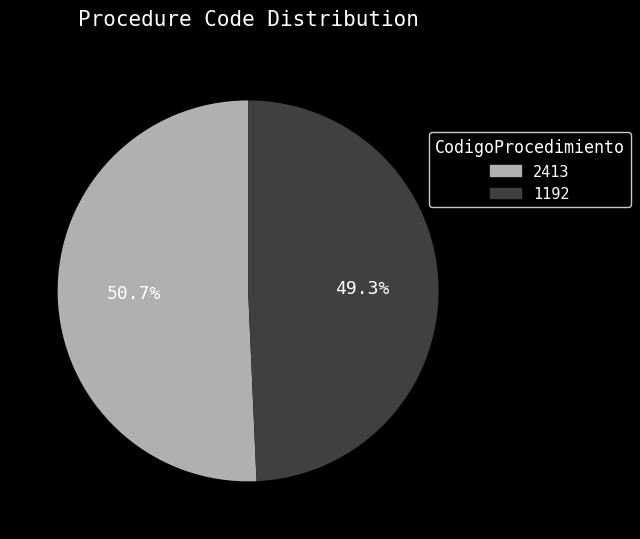

Is there a majority slice in this chart?

Yes